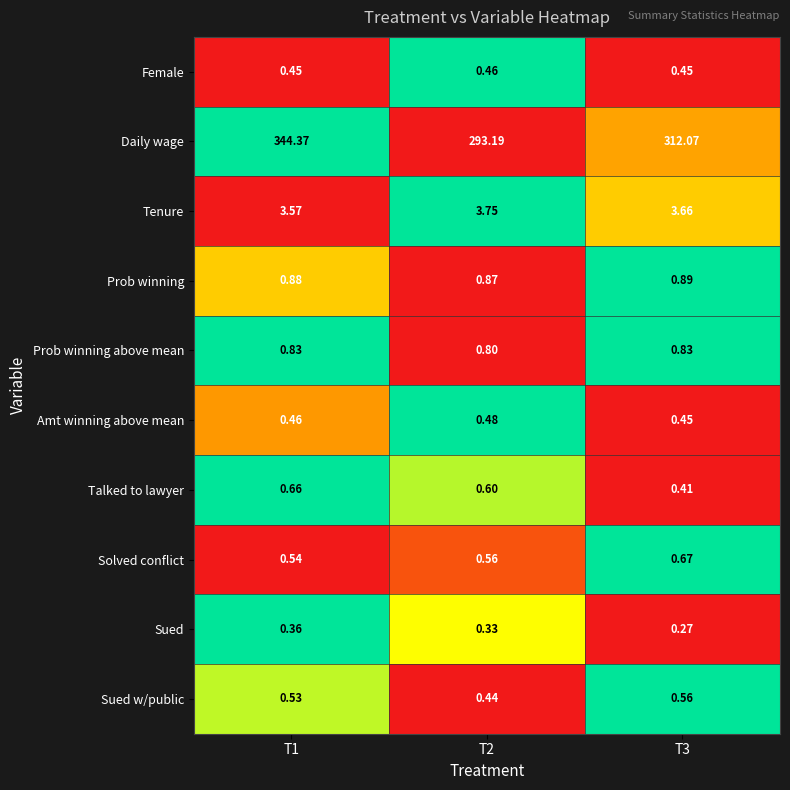

Is the value of Talked to lawyer at T3 greater than the value of Sued at T1?

Yes